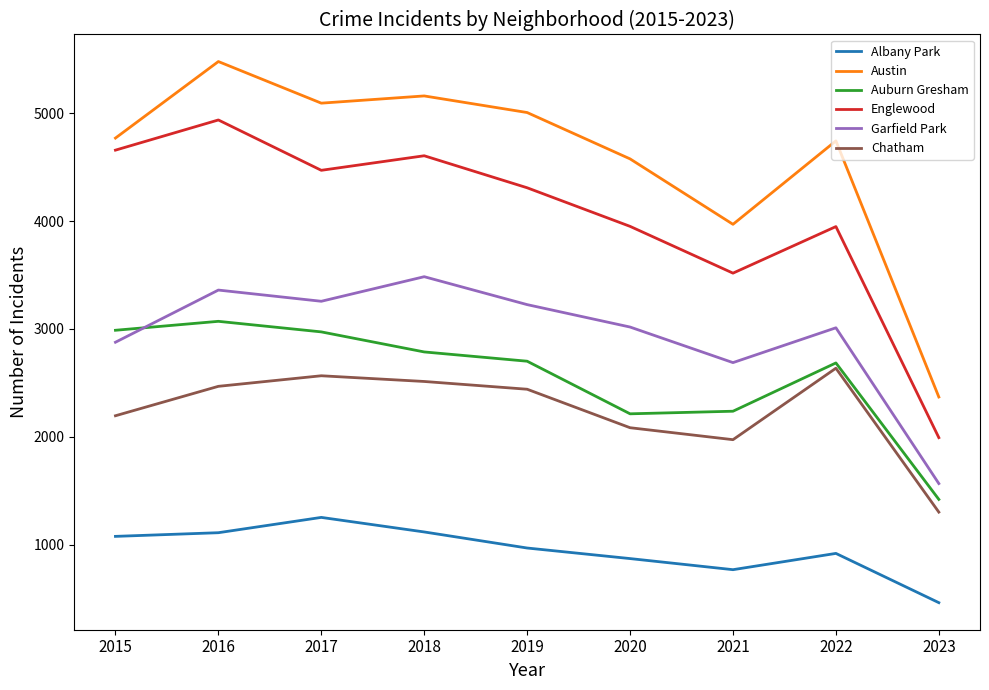

At which category does the chart reach its peak across all series?

2016